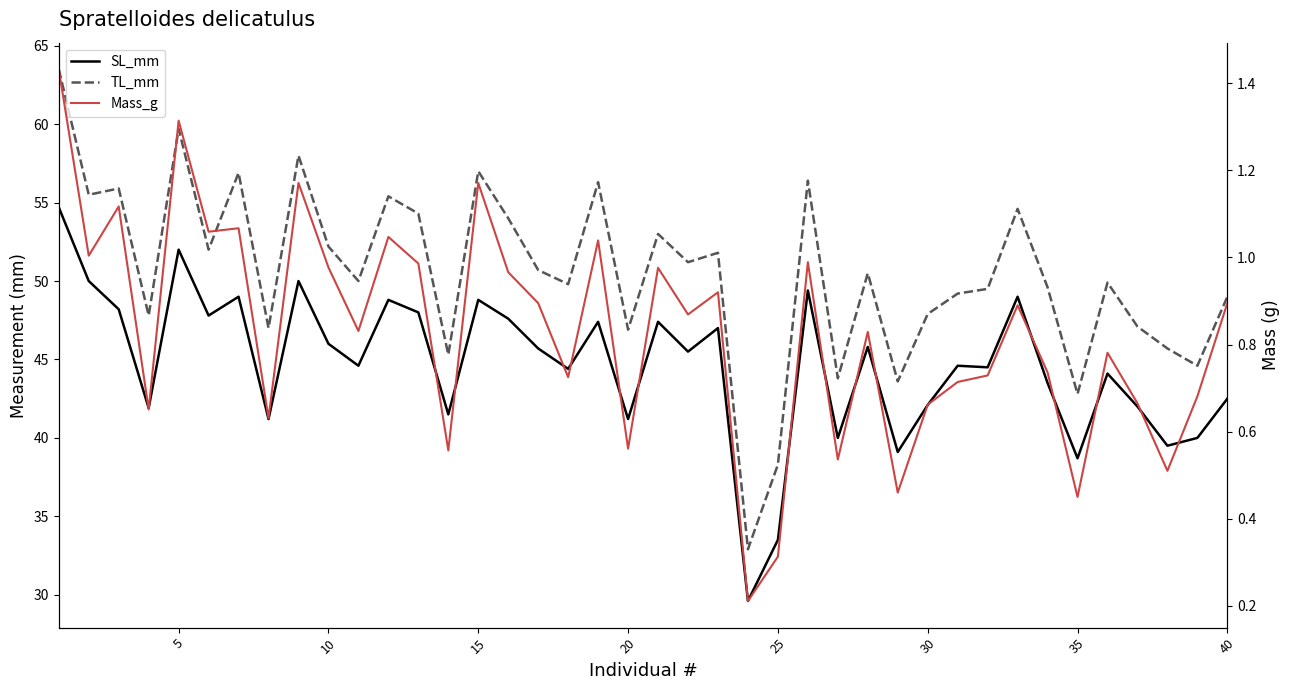

What is the average value of the SL_mm series?

44.7